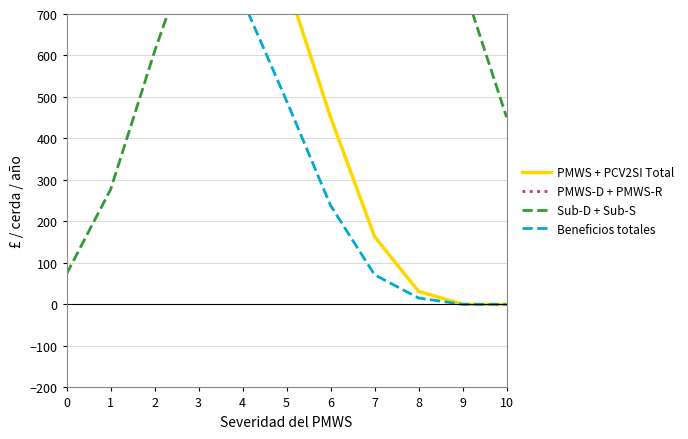

What is the sum of the PMWS-D + PMWS-R values at 6 and 0?

1826.9